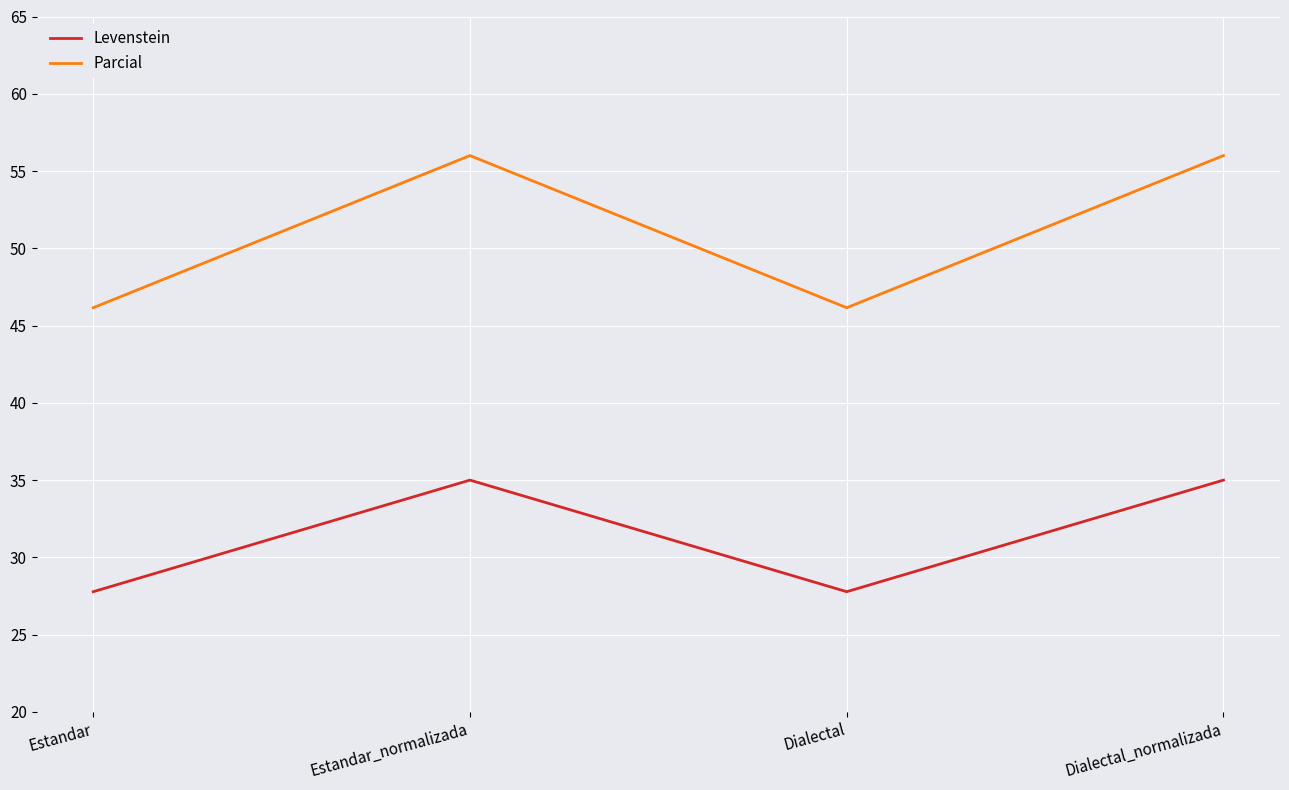

Count the number of data series in this chart.

2